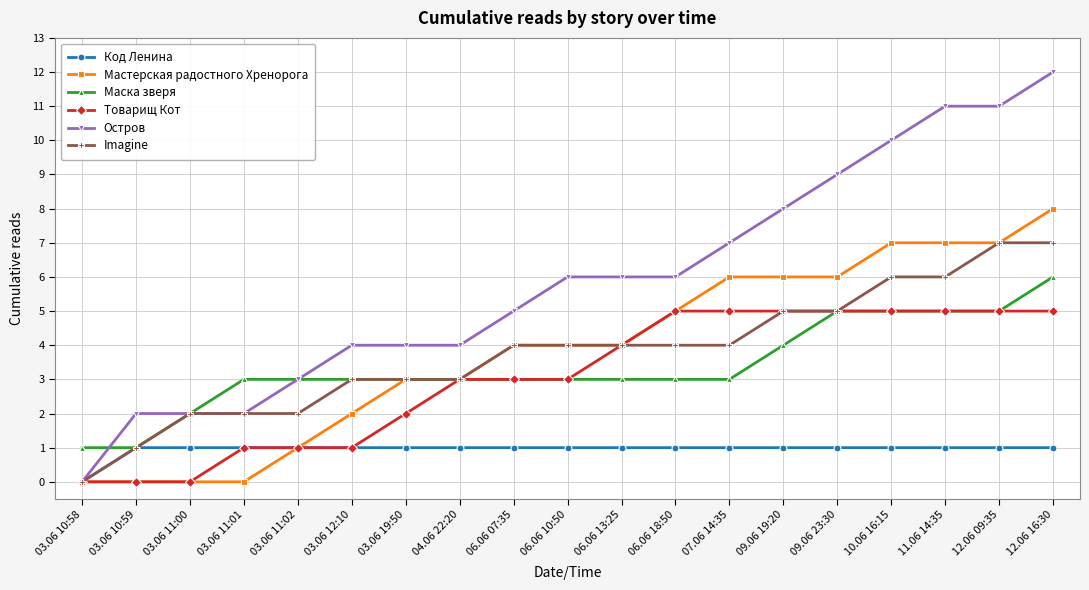

What is the value of the Маска зверя point at the 9th from the left?

3